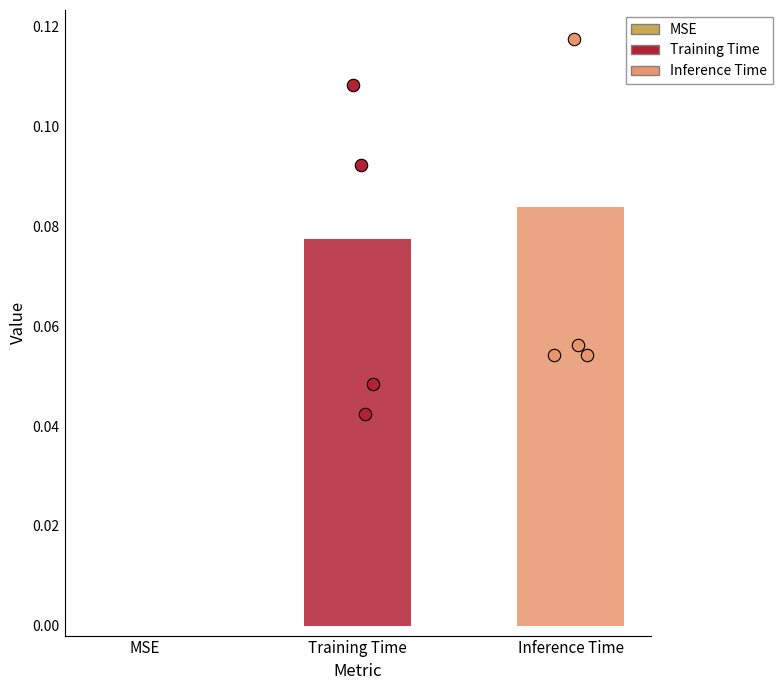

Between Training Time and Inference Time, which is larger?

Inference Time